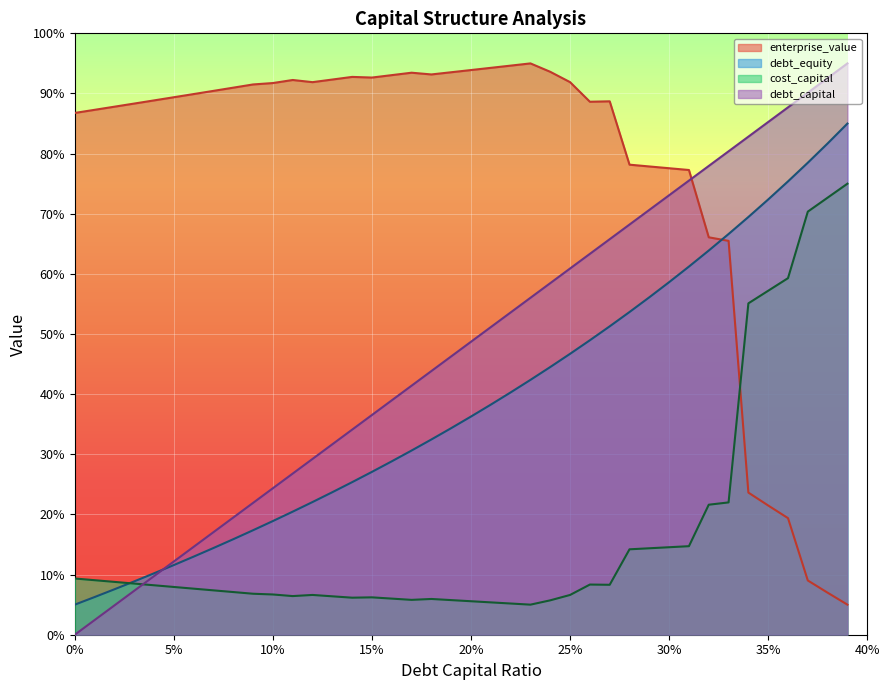

Which series has the largest total across all categories?

enterprise_value